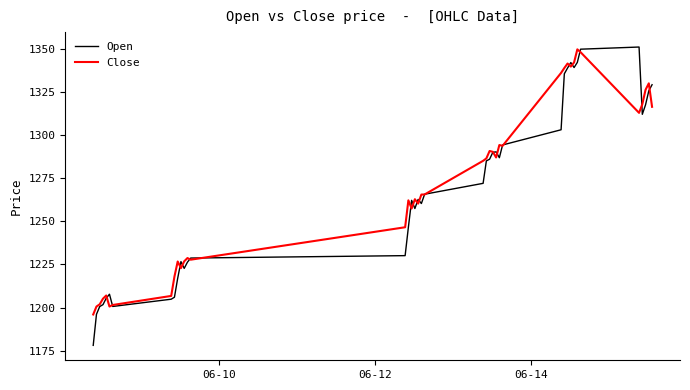

What is the minimum value for Close?

1196.0